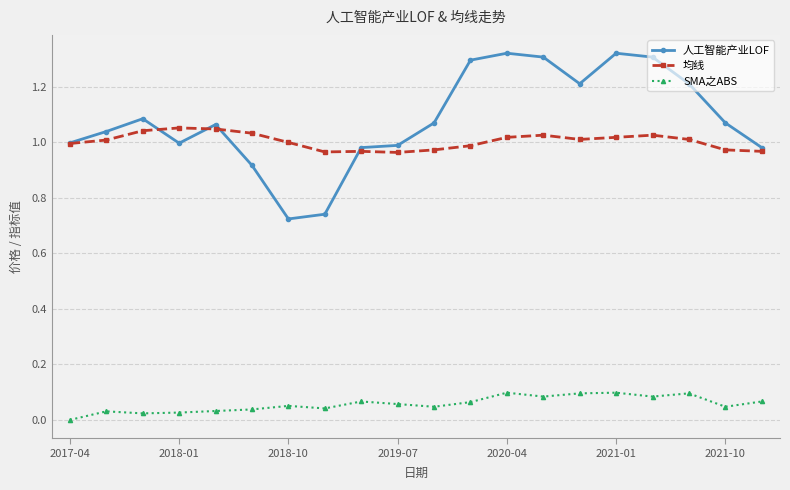

How many lines are shown in the chart?

3